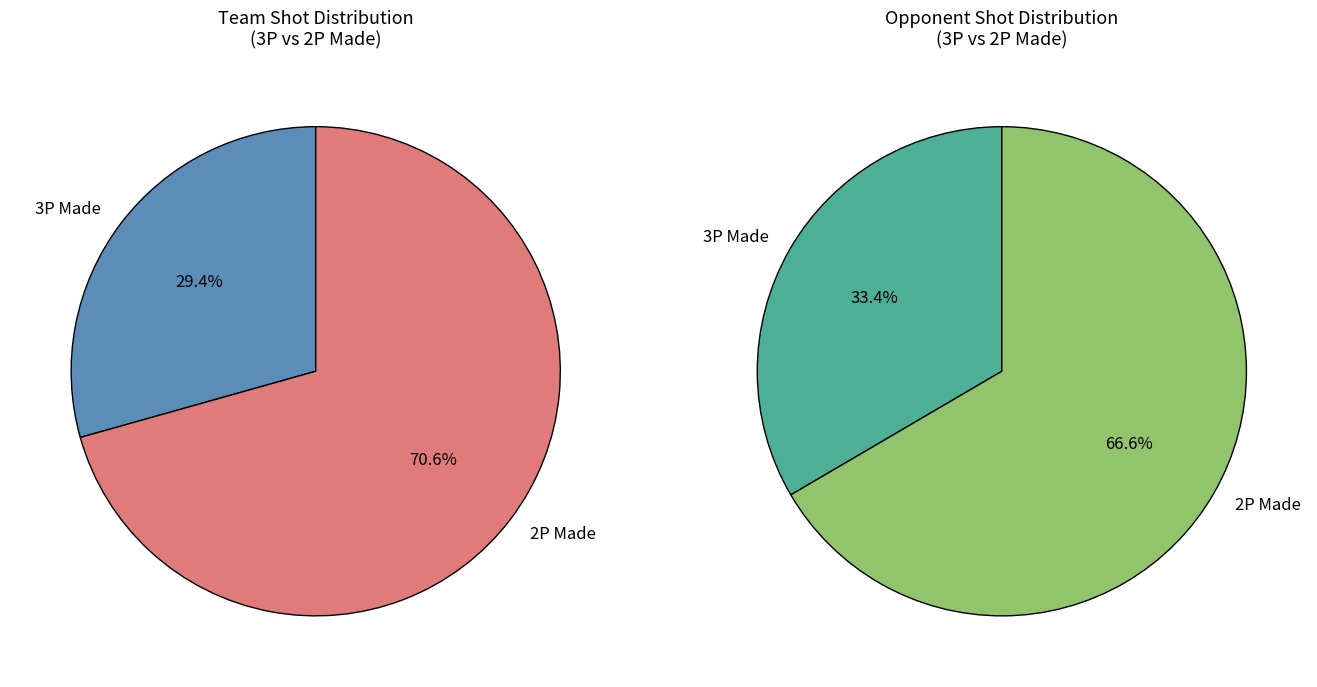

Is there any slice that represents more than half of the pie?

Yes